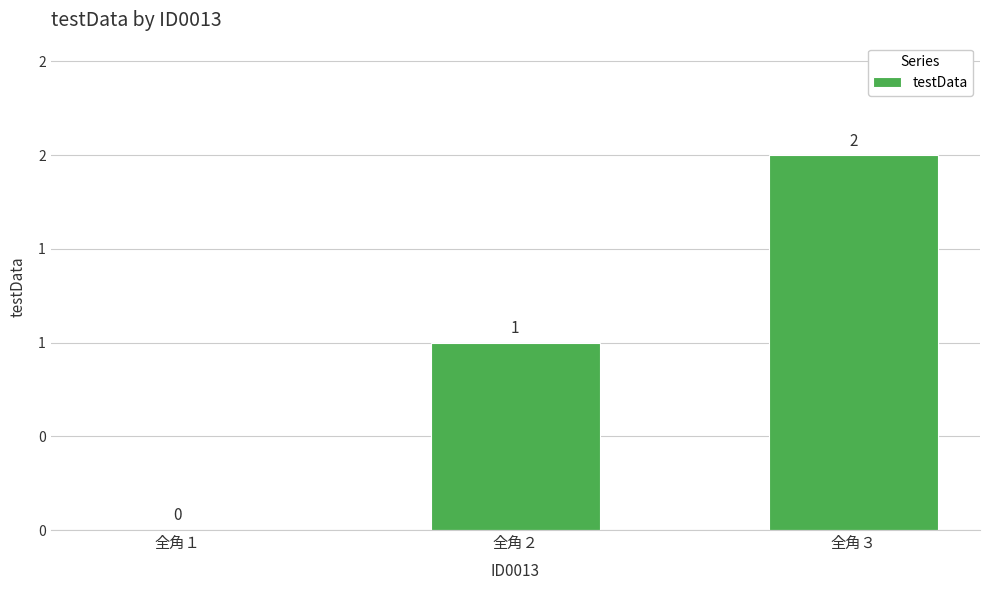

Are the bars horizontal?

No